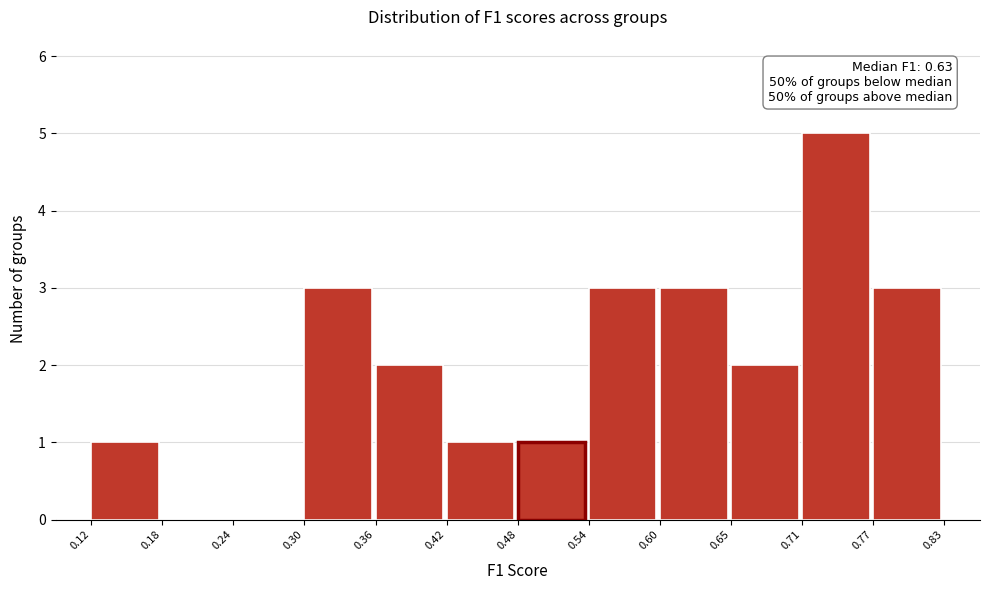

Which range on the x-axis has the tallest bar?

0.71 to 0.77